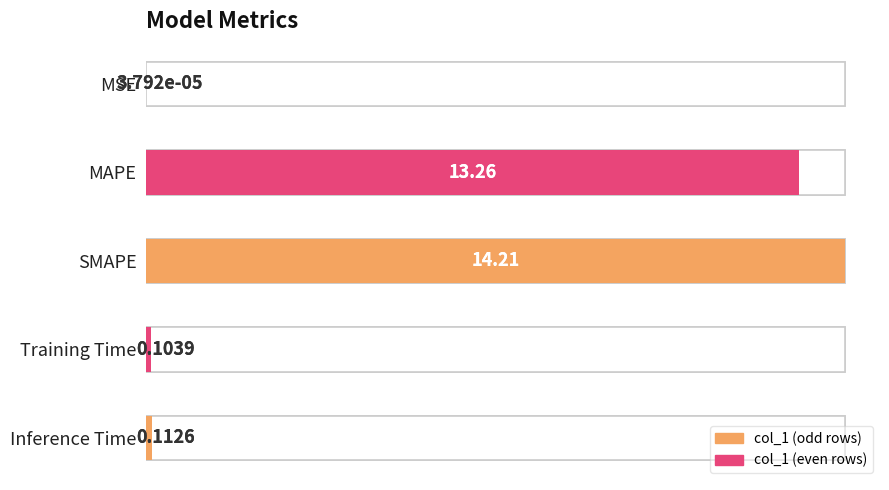

What is the difference between the maximum and minimum values?

14.2